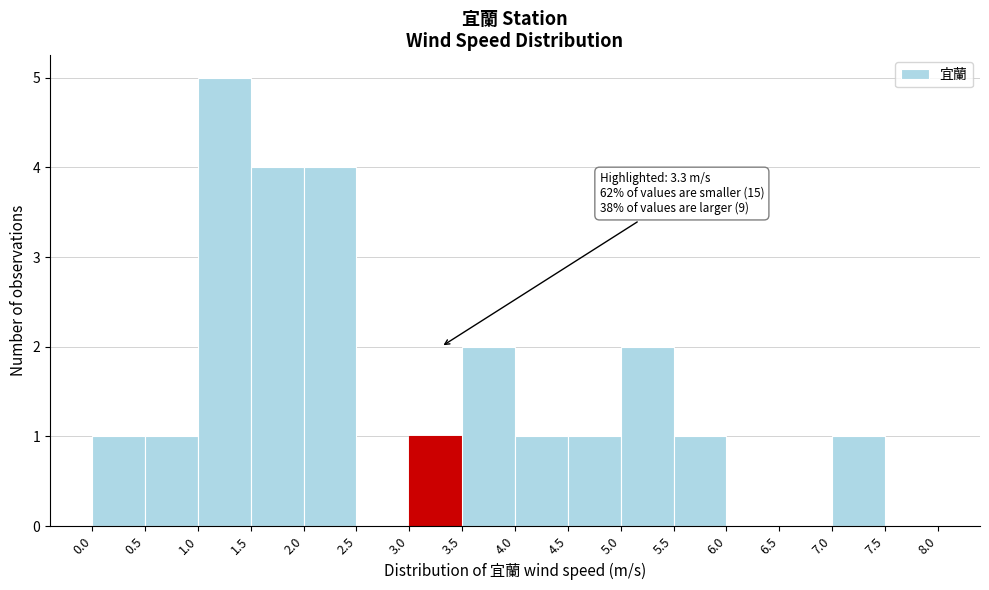

Which range on the x-axis has the tallest bar?

1.0 to 1.5